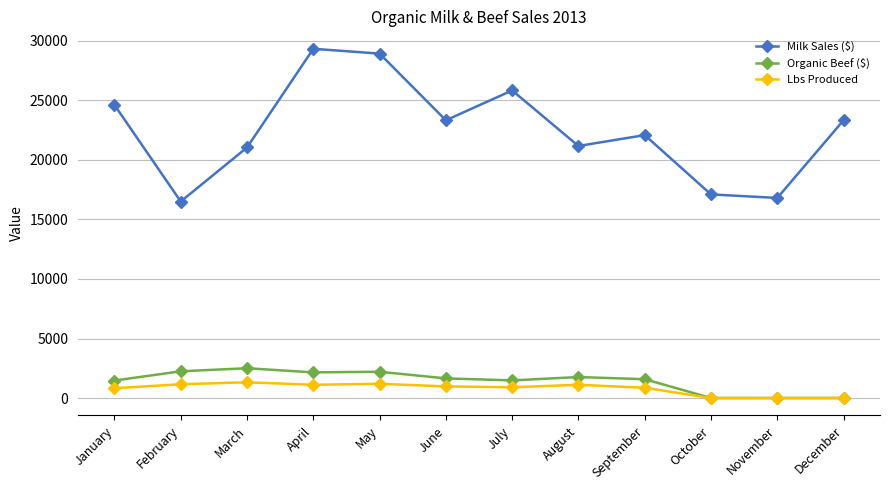

List the series in order of their peak value, lowest first.

Lbs Produced, Organic Beef ($), Milk Sales ($)